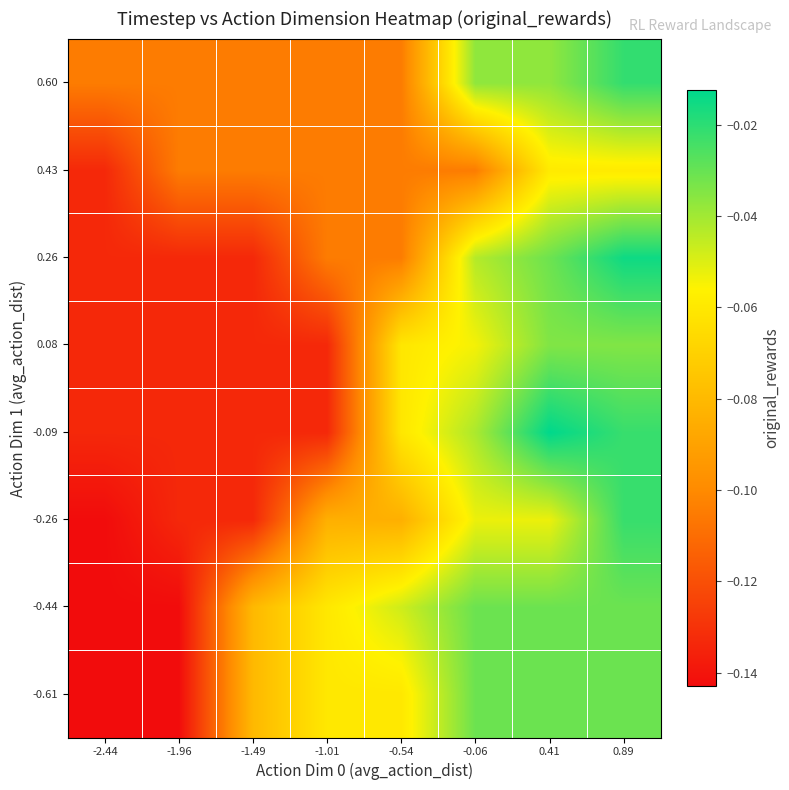

Reading right to left, what are all the values shown in this chart?

-0.61: 0.89=-0.0	0.41=-0.0	-0.06=-0.0	-0.54=-0.1	-1.01=-0.1	-1.49=-0.1	-1.96=-0.1	-2.44=-0.1
-0.44: 0.89=-0.0	0.41=-0.0	-0.06=-0.0	-0.54=-0.0	-1.01=-0.1	-1.49=-0.1	-1.96=-0.1	-2.44=-0.1
-0.26: 0.89=-0.0	0.41=-0.1	-0.06=-0.1	-0.54=-0.1	-1.01=-0.1	-1.49=-0.1	-1.96=-0.1	-2.44=-0.1
-0.09: 0.89=-0.0	0.41=-0.0	-0.06=-0.0	-0.54=-0.1	-1.01=-0.1	-1.49=-0.1	-1.96=-0.1	-2.44=-0.1
0.08: 0.89=-0.0	0.41=-0.0	-0.06=-0.1	-0.54=-0.1	-1.01=-0.1	-1.49=-0.1	-1.96=-0.1	-2.44=-0.1
0.26: 0.89=-0.0	0.41=-0.0	-0.06=-0.0	-0.54=-0.1	-1.01=-0.1	-1.49=-0.1	-1.96=-0.1	-2.44=-0.1
0.43: 0.89=-0.1	0.41=-0.1	-0.06=-0.1	-0.54=-0.1	-1.01=-0.1	-1.49=-0.1	-1.96=-0.1	-2.44=-0.1
0.60: 0.89=-0.0	0.41=-0.0	-0.06=-0.0	-0.54=-0.1	-1.01=-0.1	-1.49=-0.1	-1.96=-0.1	-2.44=-0.1